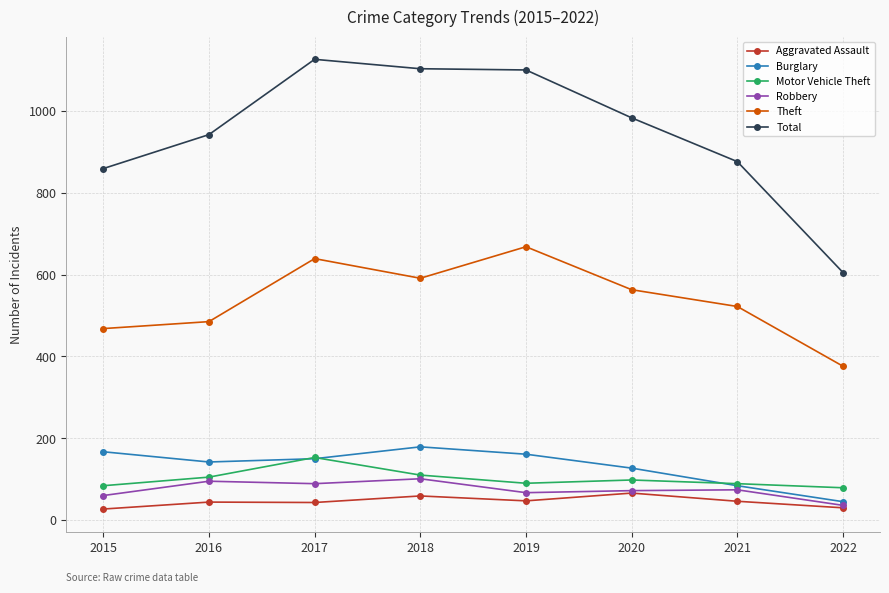

True or false: Theft and Aggravated Assault cross at least once.

False